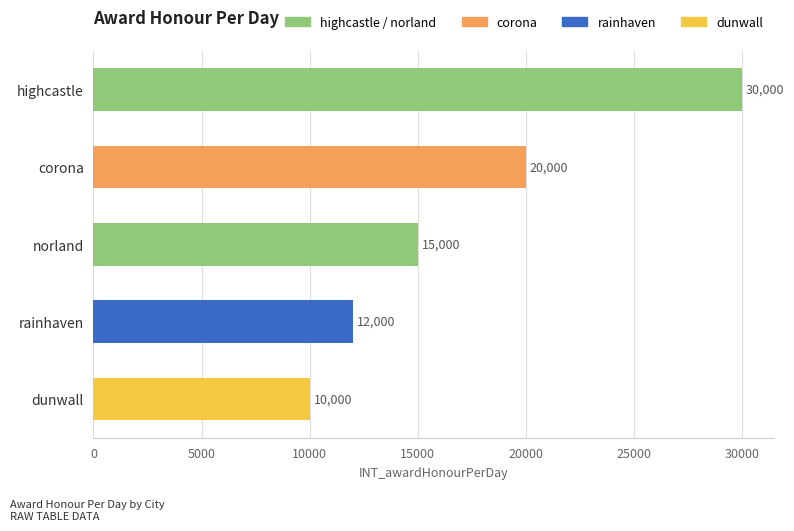

Rank the categories by value from highest to lowest.

highcastle, corona, norland, rainhaven, dunwall